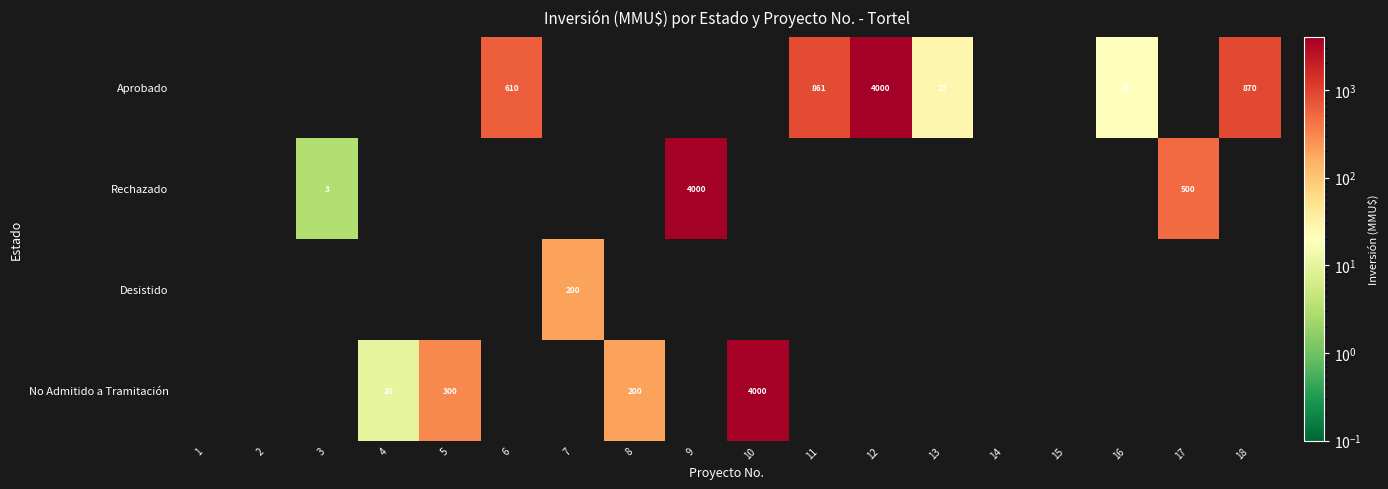

True or false: No Admitido a Tramitación has a value of 300 at 5.

True